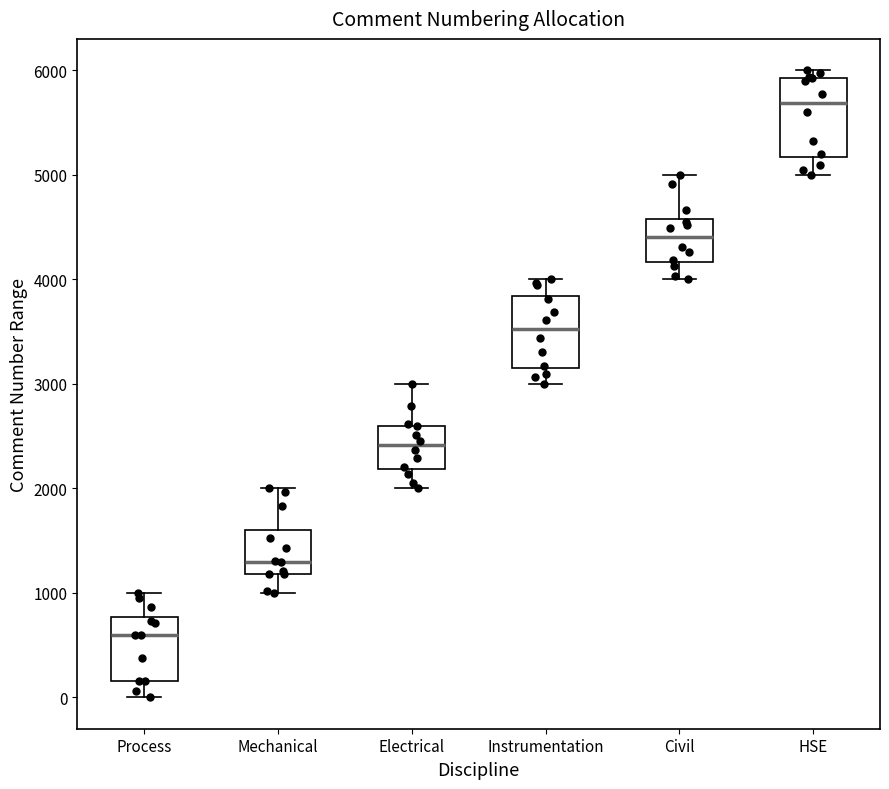

Which box has the lowest median line?

Process